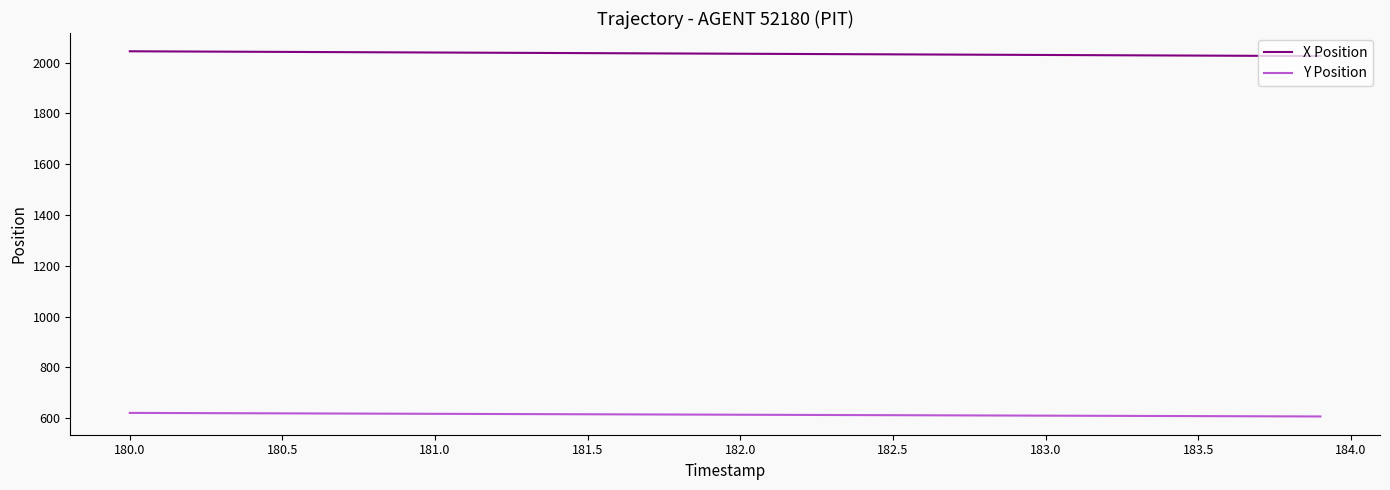

True or false: X Position and Y Position intersect in this chart.

False